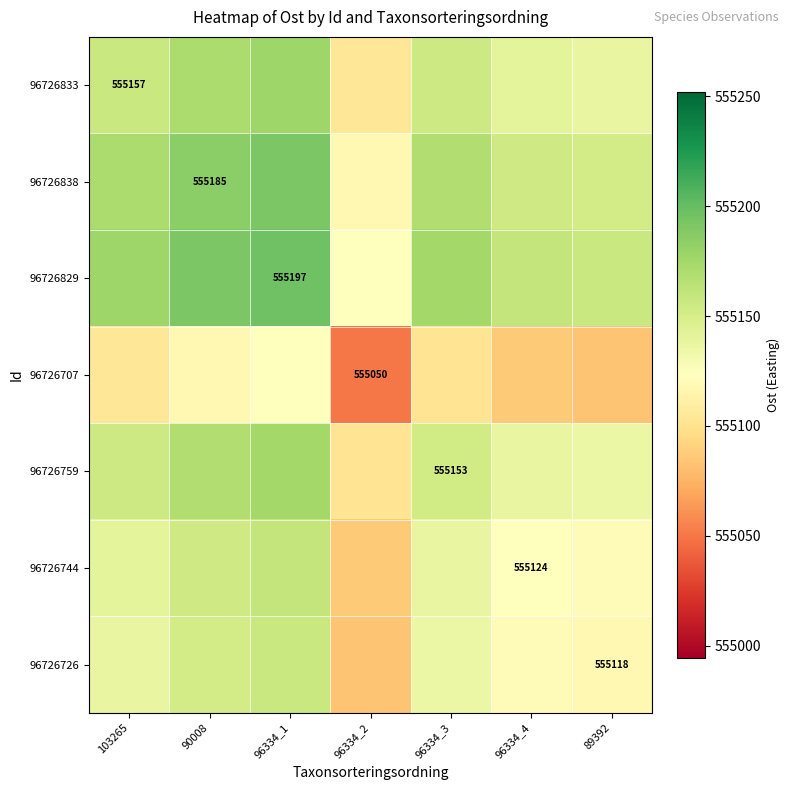

What is the smallest value displayed?

555049.7